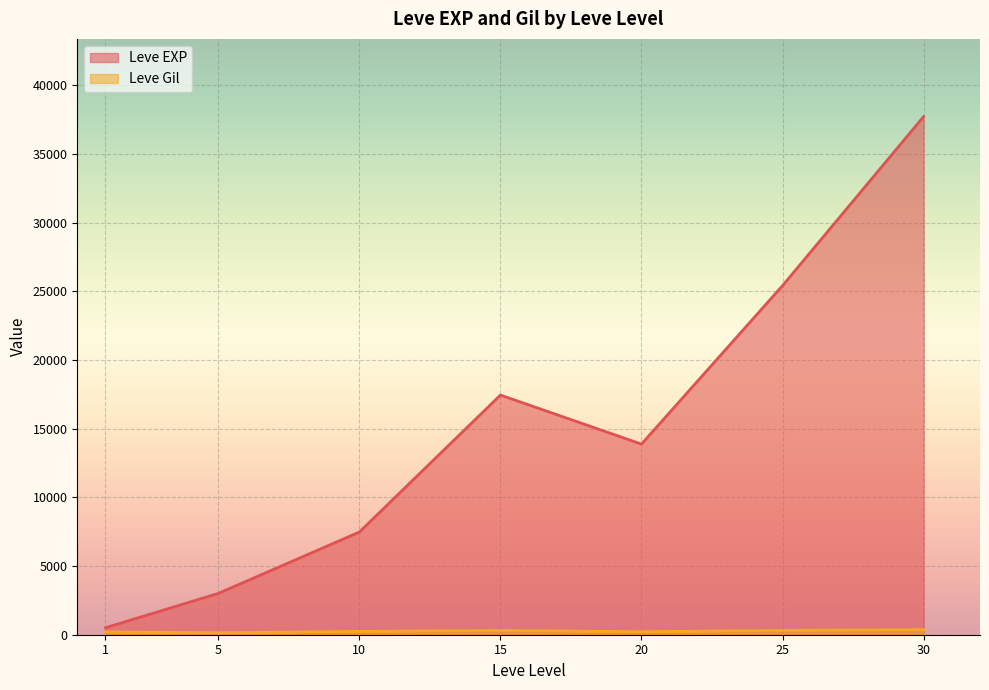

At which category is the sum across all series the highest?

30